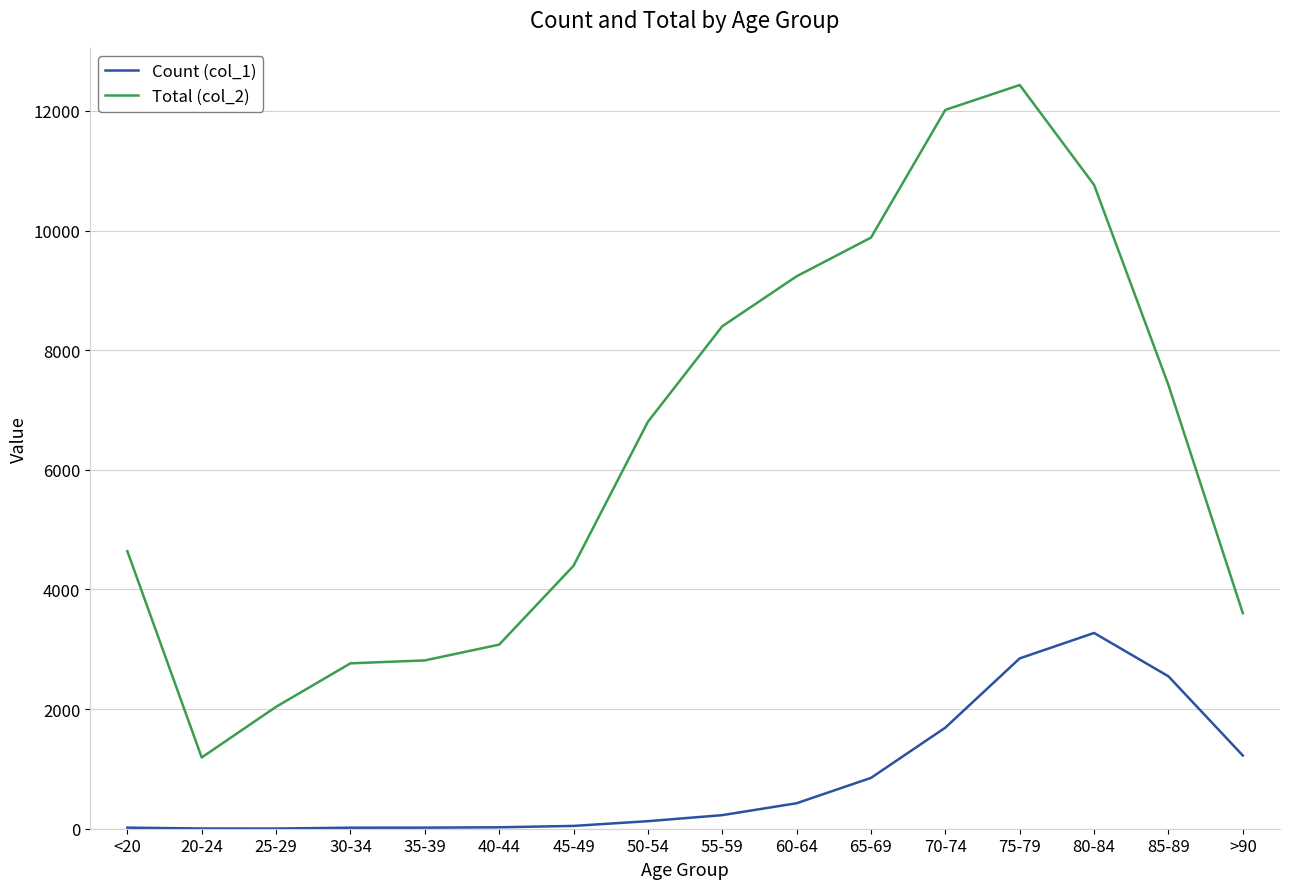

What is the minimum value shown in the chart?

3